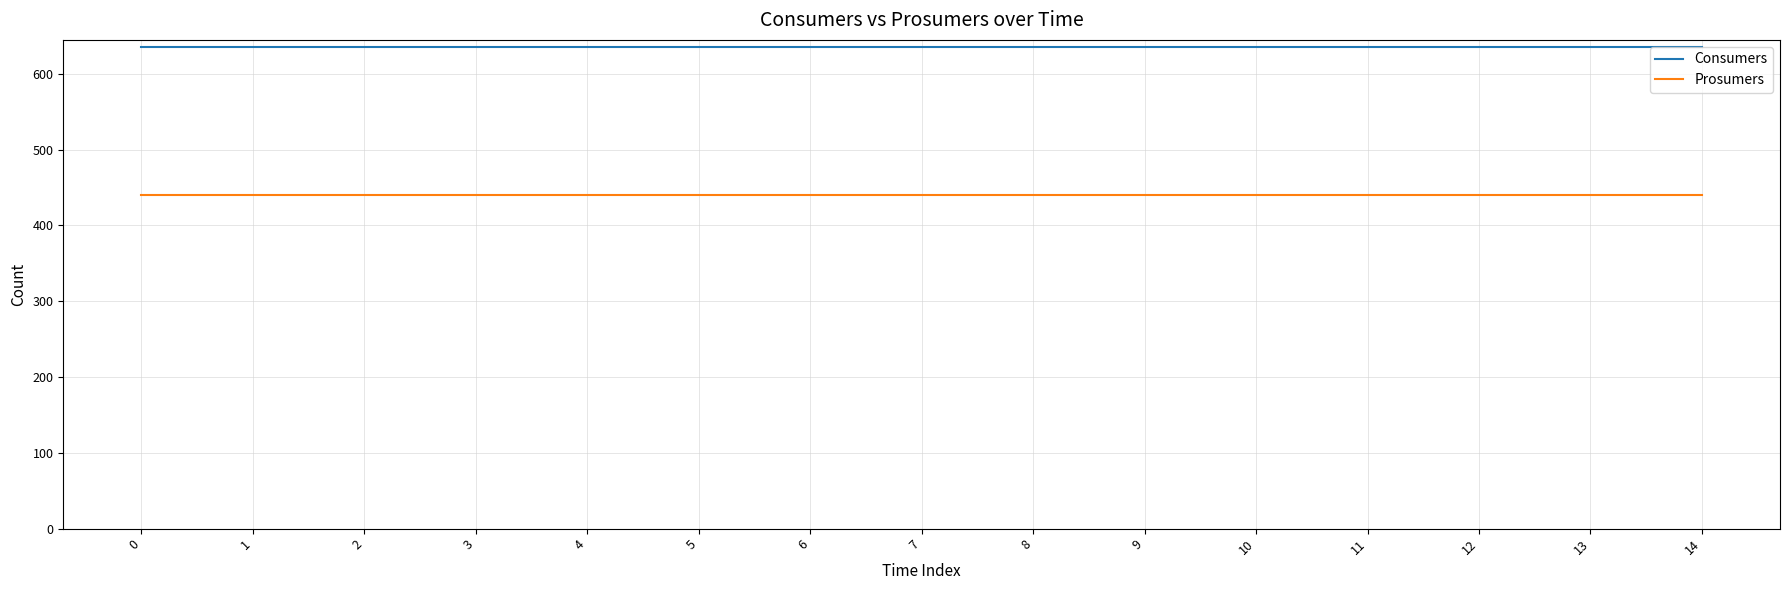

What is the sum of all Prosumers values?

6600